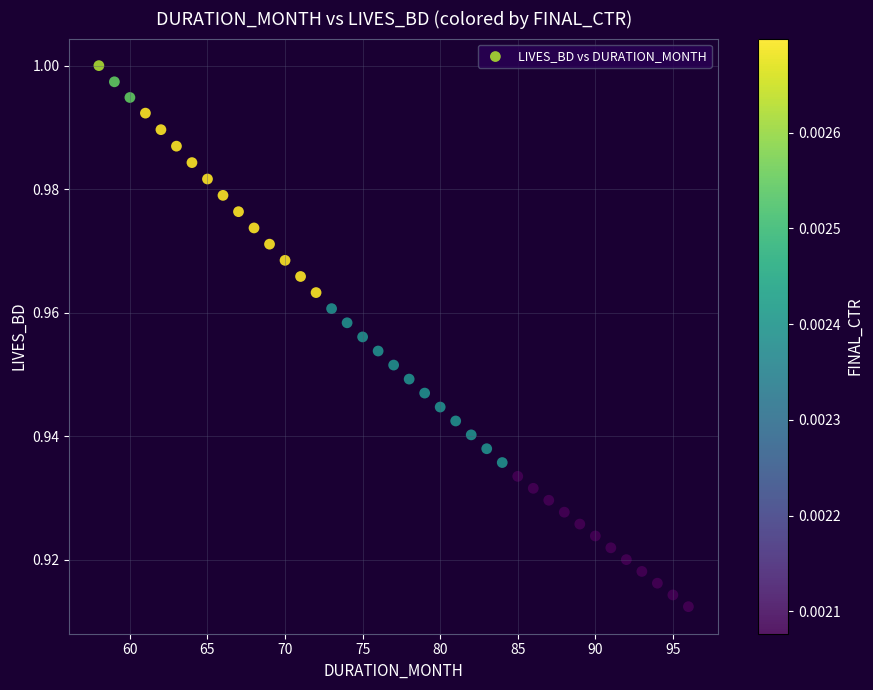

What is the range of X values (max minus min)?

38.0